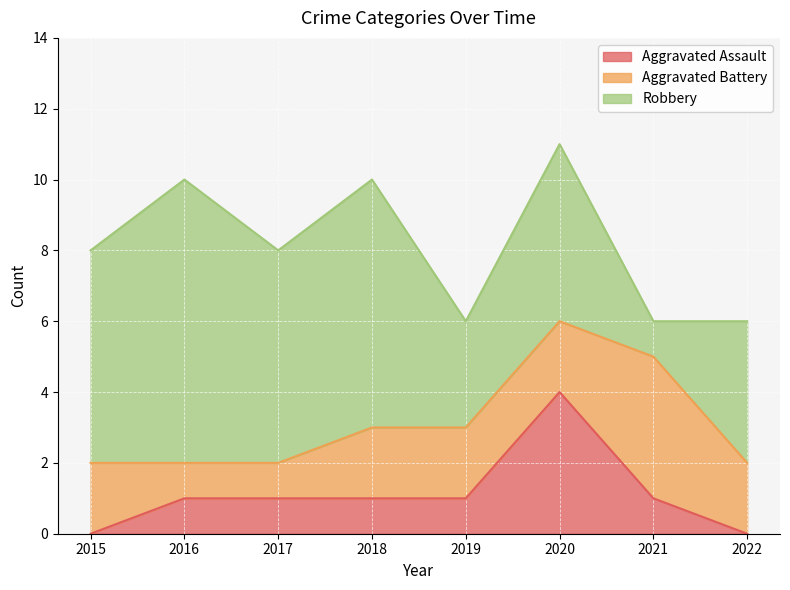

What is the difference between the maximum and second lowest values in the Aggravated Assault series?

4